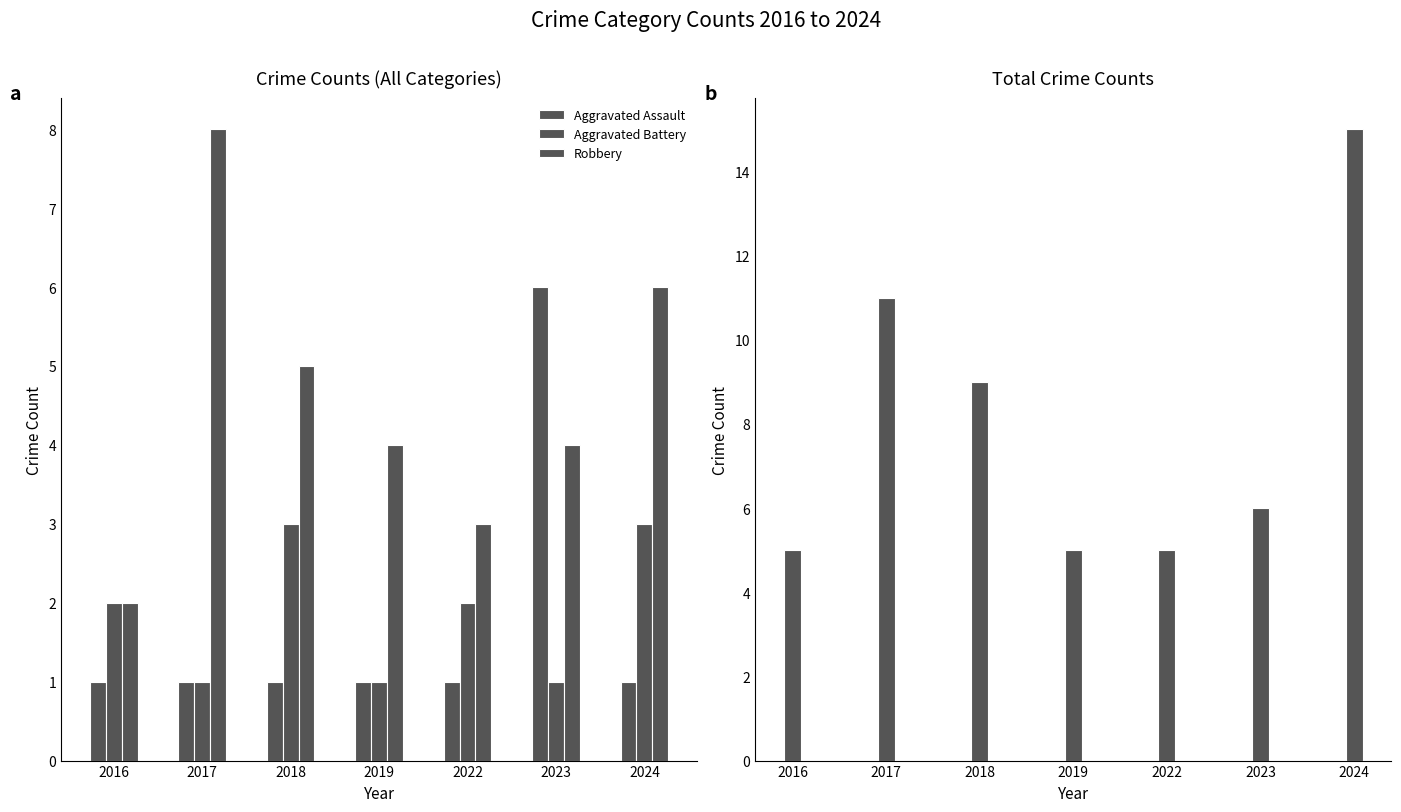

At which category is the sum across all series the highest?

2024